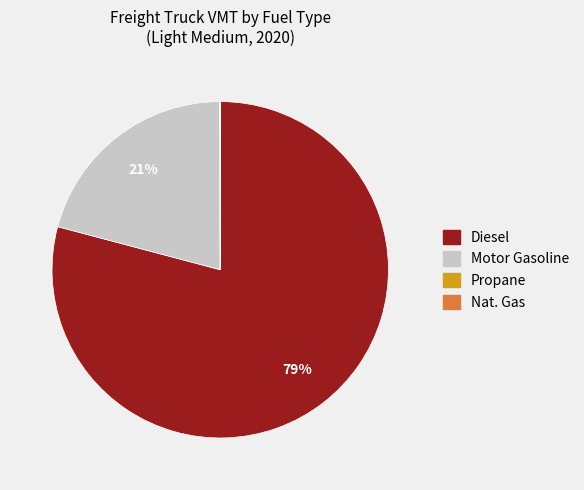

Does Diesel account for over 50% of the chart?

Yes